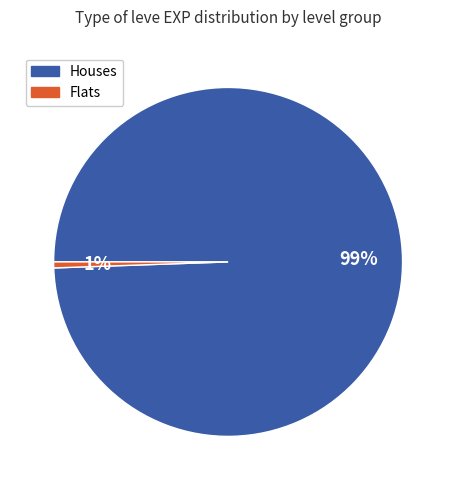

Does any single category account for the majority?

Yes